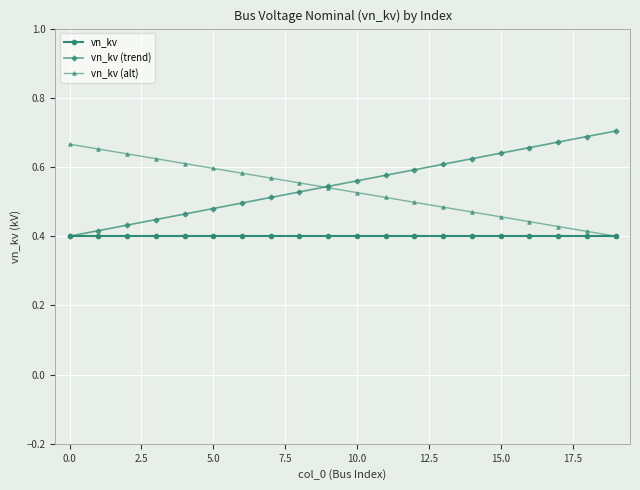

At how many categories does at least one series exceed 0?

20